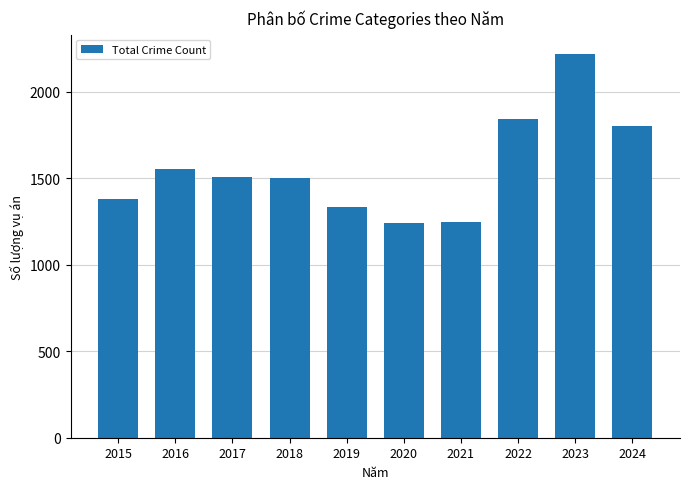

What is the difference between the maximum and minimum values?

978